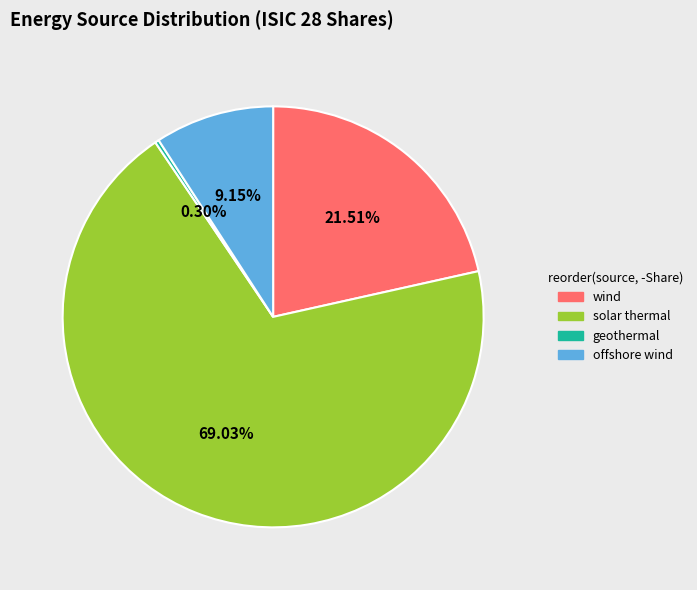

To the nearest percent, what is the difference between the largest and smallest slice percentages?

69%